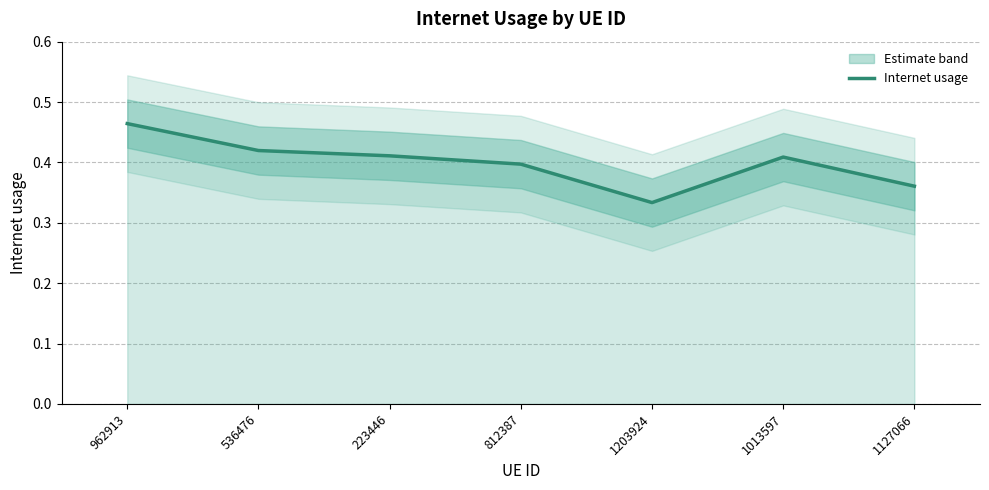

True or false: there are more than 2 points higher than both neighbors.

False